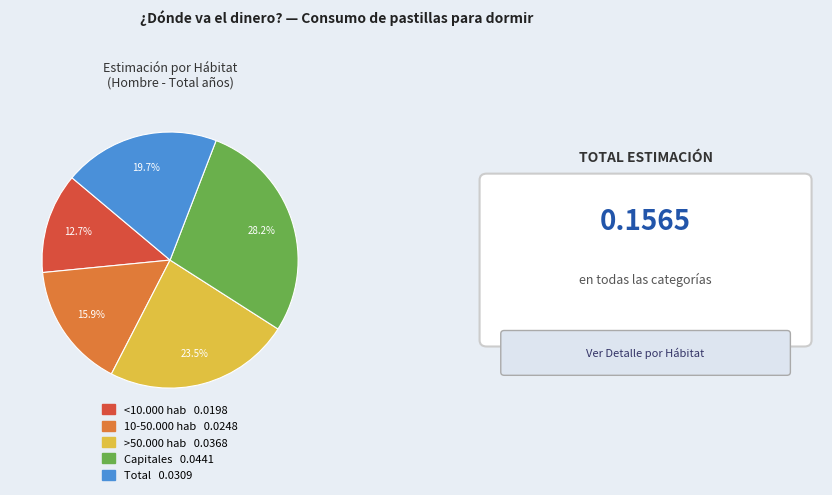

Rank the categories by value from highest to lowest.

Capitales, >50.000 hab, Total, 10-50.000 hab, <10.000 hab